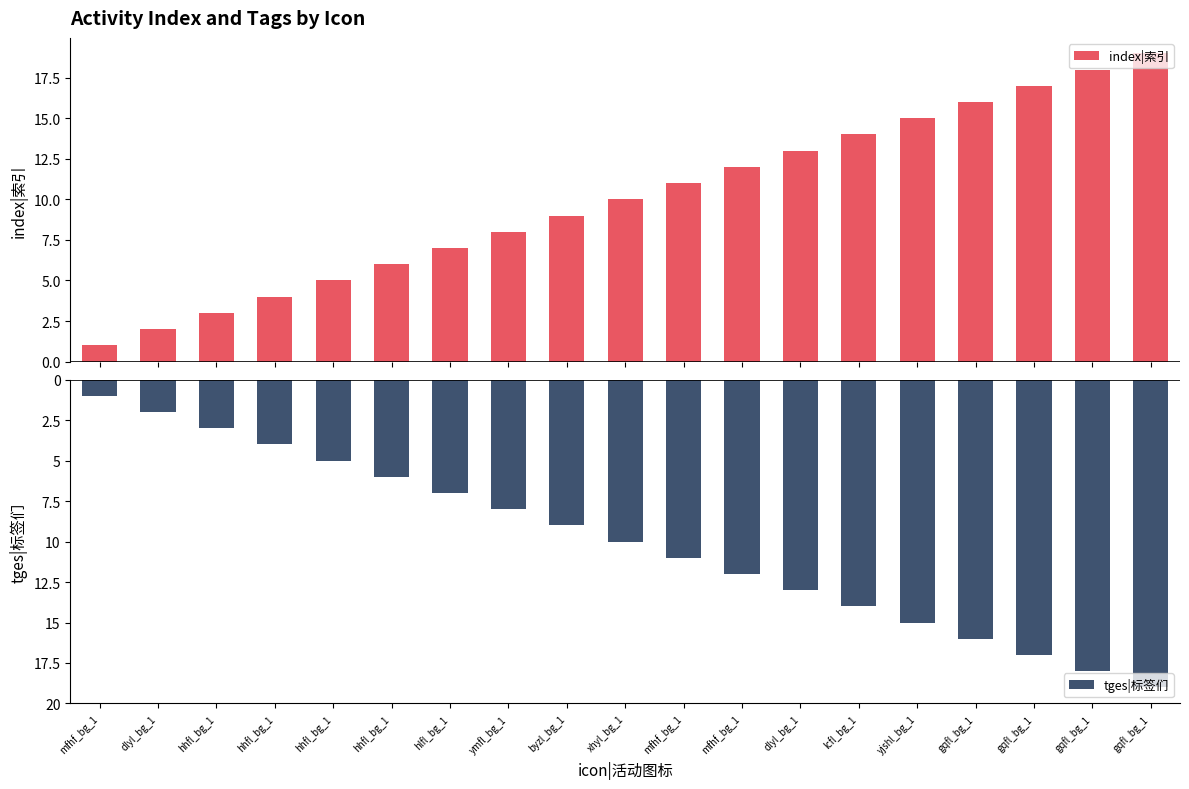

The value of index|索引 at hhfl_bg_1 is 3. True or false?

True